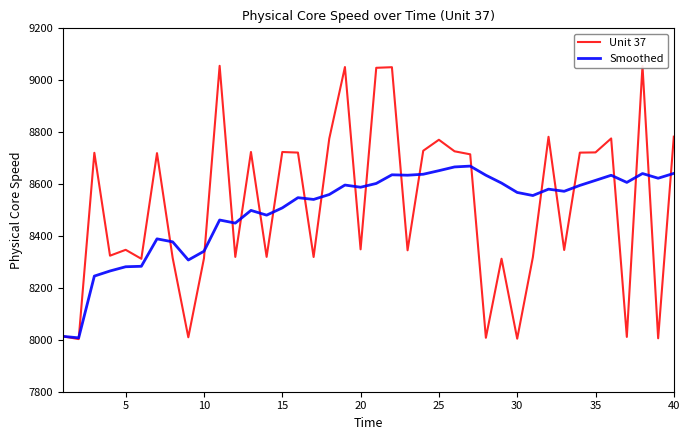

What is the difference between the second highest and second lowest values in the Smoothed series?

652.7